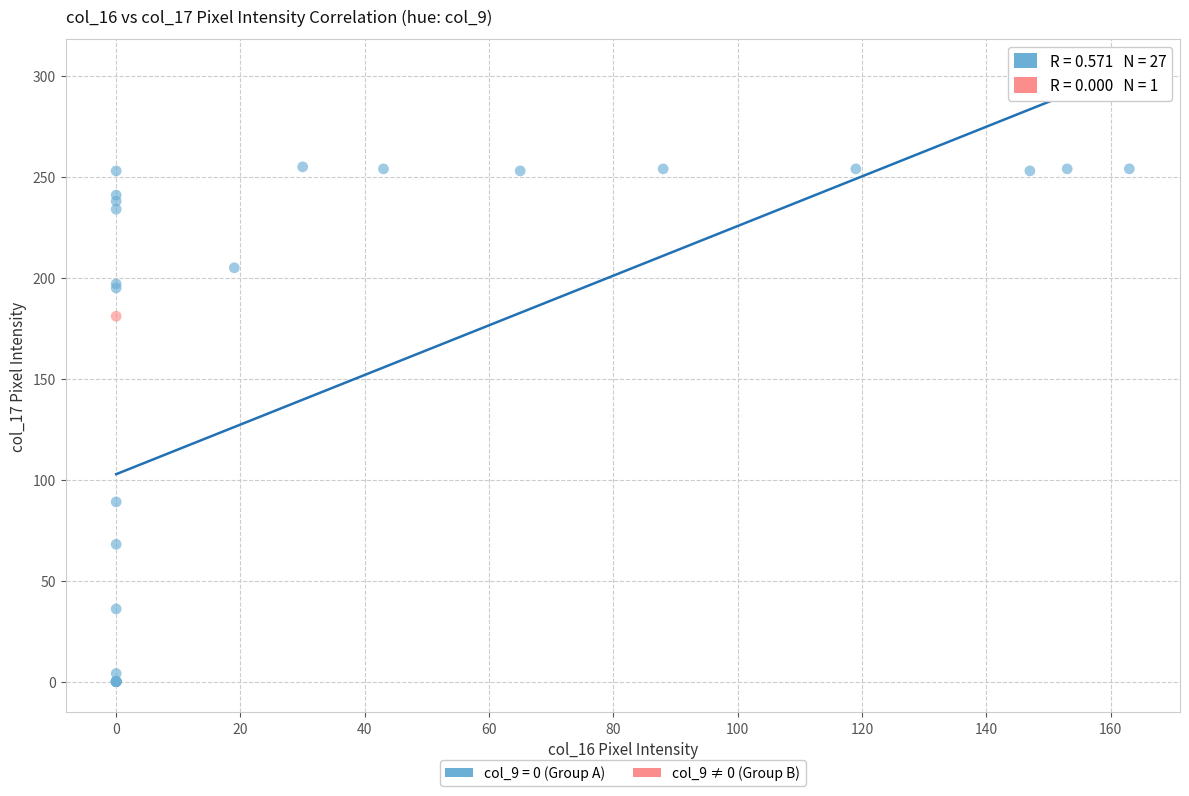

What are all the series names shown in the legend?

col_9 = 0 (Group A), col_9 ≠ 0 (Group B)